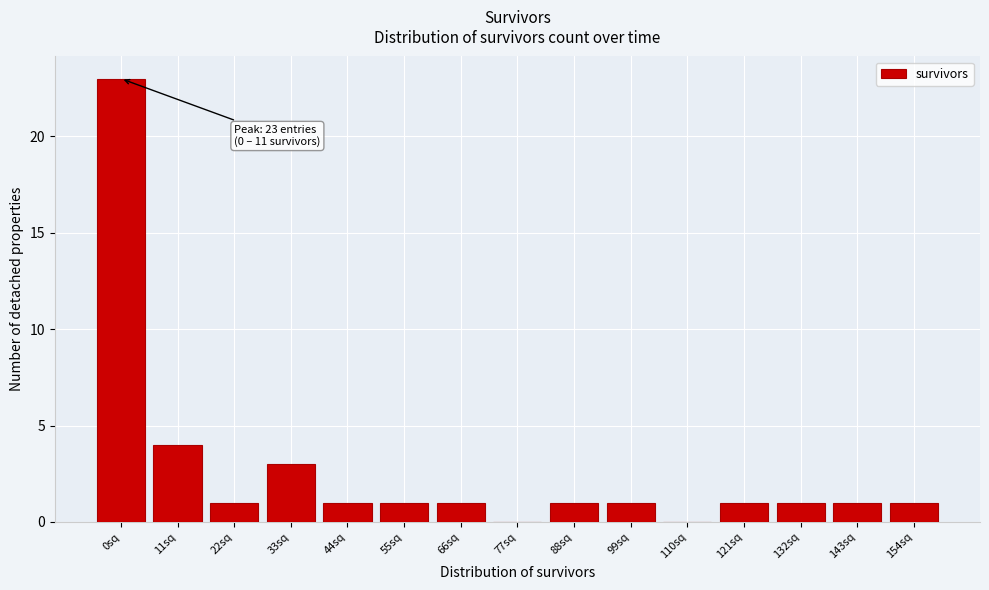

Reading left to right, extract all data points from this chart.

0sq=23	11sq=4	22sq=1	33sq=3	44sq=1	55sq=1	66sq=1	77sq=0	88sq=1	99sq=1	110sq=0	121sq=1	132sq=1	143sq=1	154sq=1